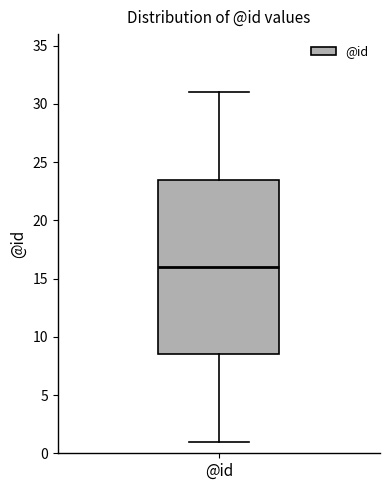

Where does the lower whisker of the box for @id end on the y-axis? The values are not printed on the chart, so give them approximately, as read against the axis.

1.0